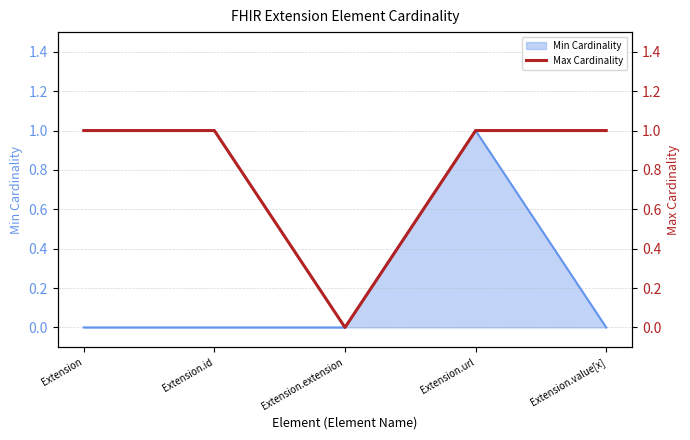

List the labels in order of value, largest first.

Extension, Extension.id, Extension.url, Extension.value[x], Extension.extension